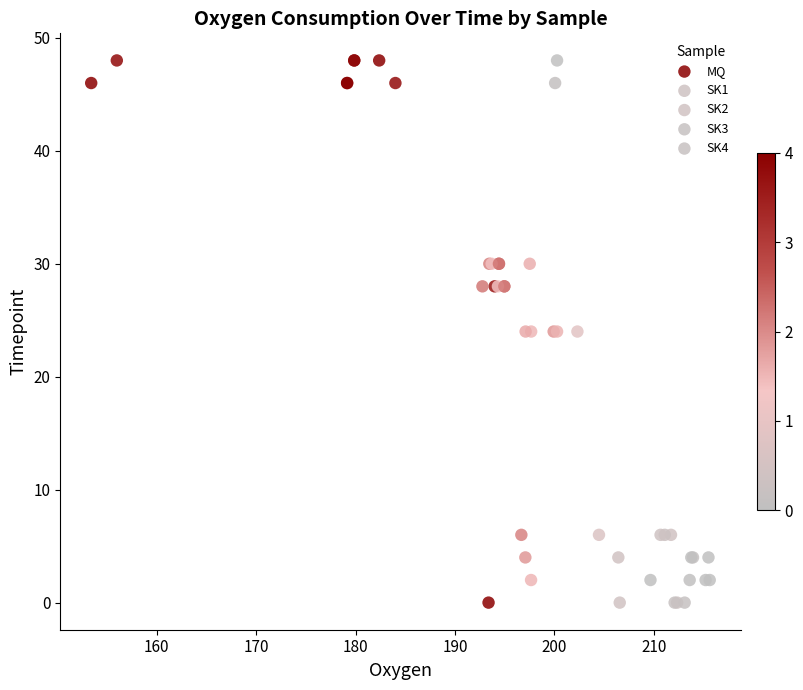

What are all the series names shown in the legend?

MQ, SK1, SK2, SK3, SK4